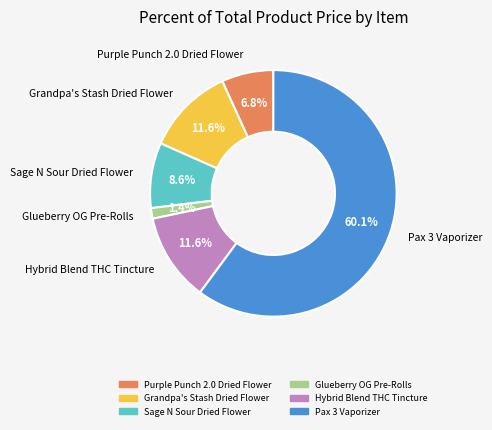

To the nearest percent, what portion does Purple Punch 2.0 Dried Flower represent?

7%